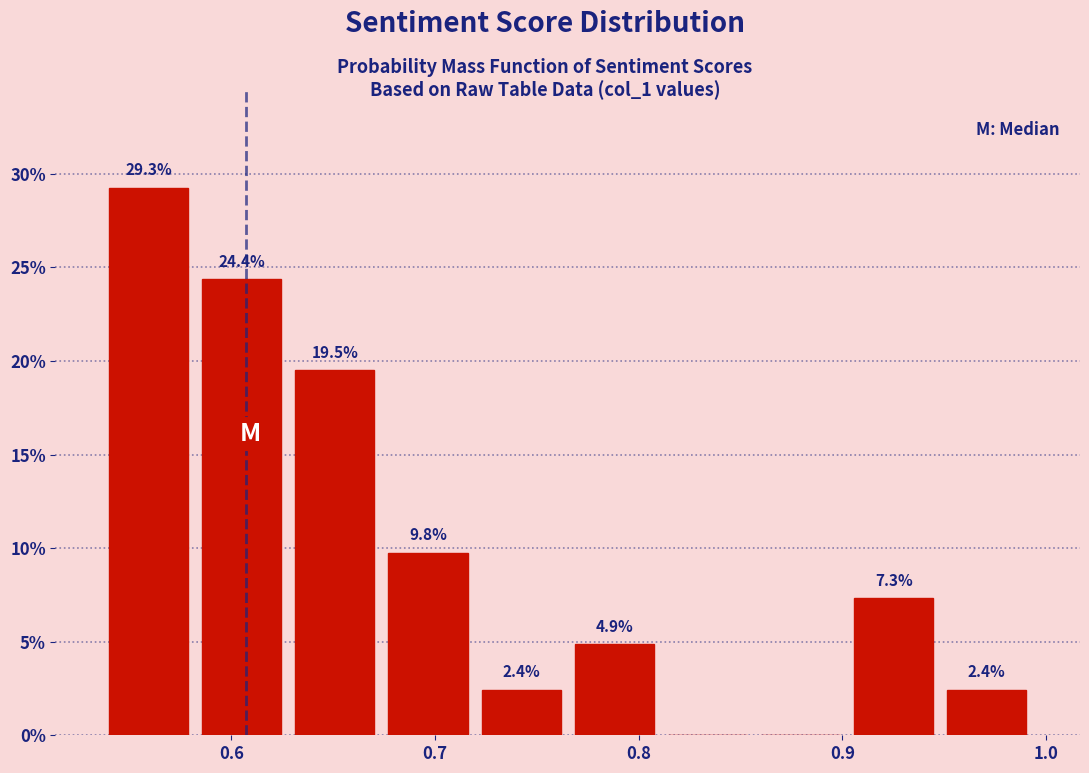

Over which range of the x-axis is the bar tallest?

0.54 to 0.58